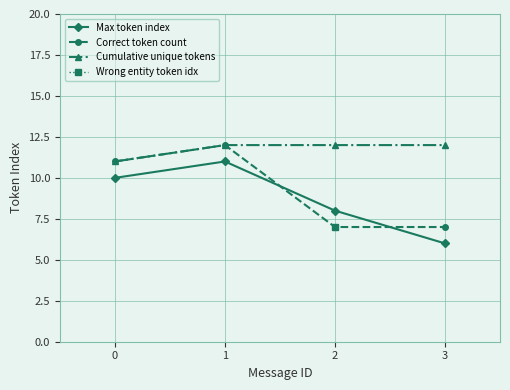

At which category does the chart reach its peak across all series?

1